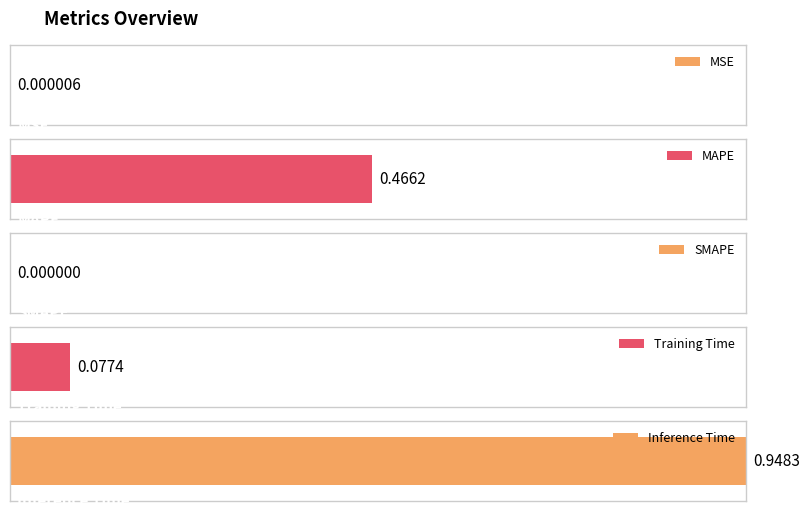

The value at Training Time is 0.1. True or false?

True